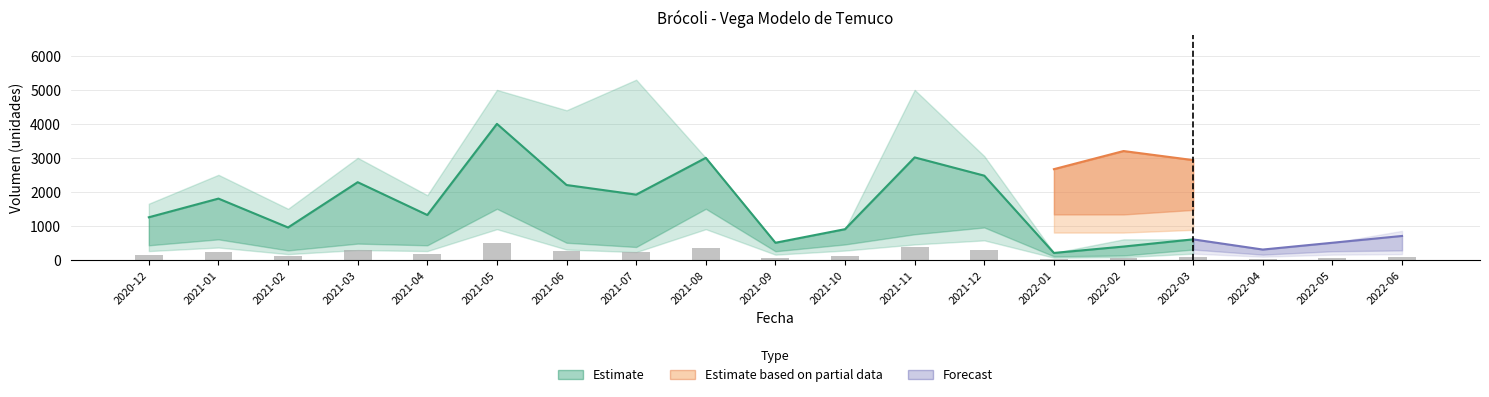

At which category is the sum across all series the highest?

2021-05